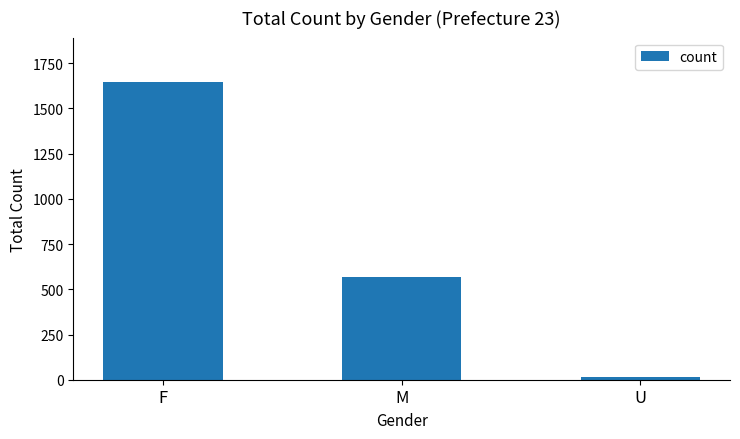

How many data points are less than 566?

1